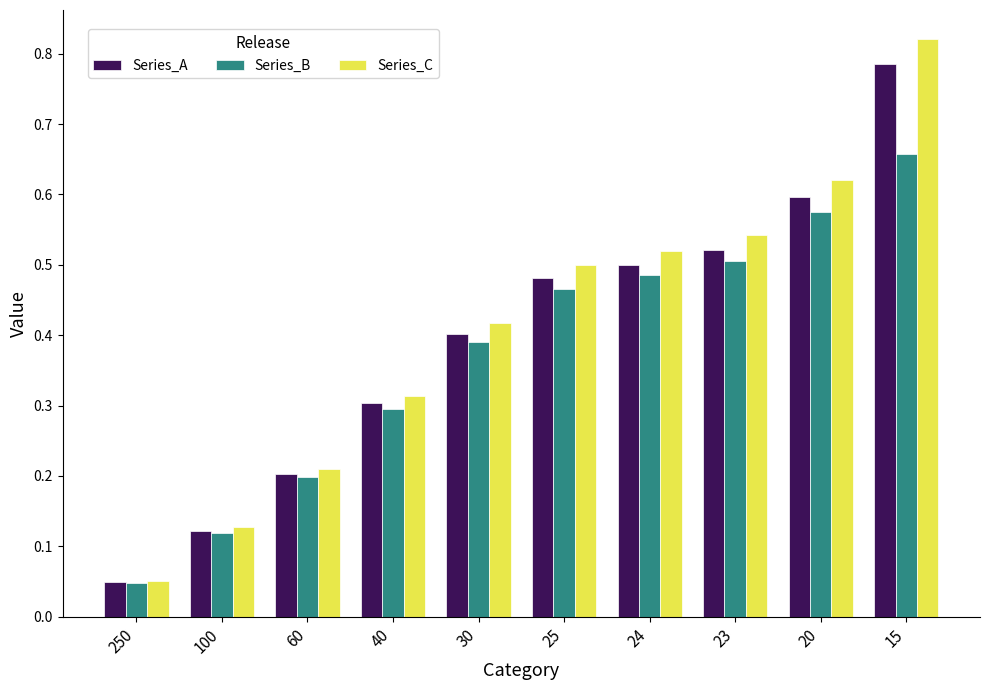

What is the sum of the Series_B values at 24 and 25?

1.0